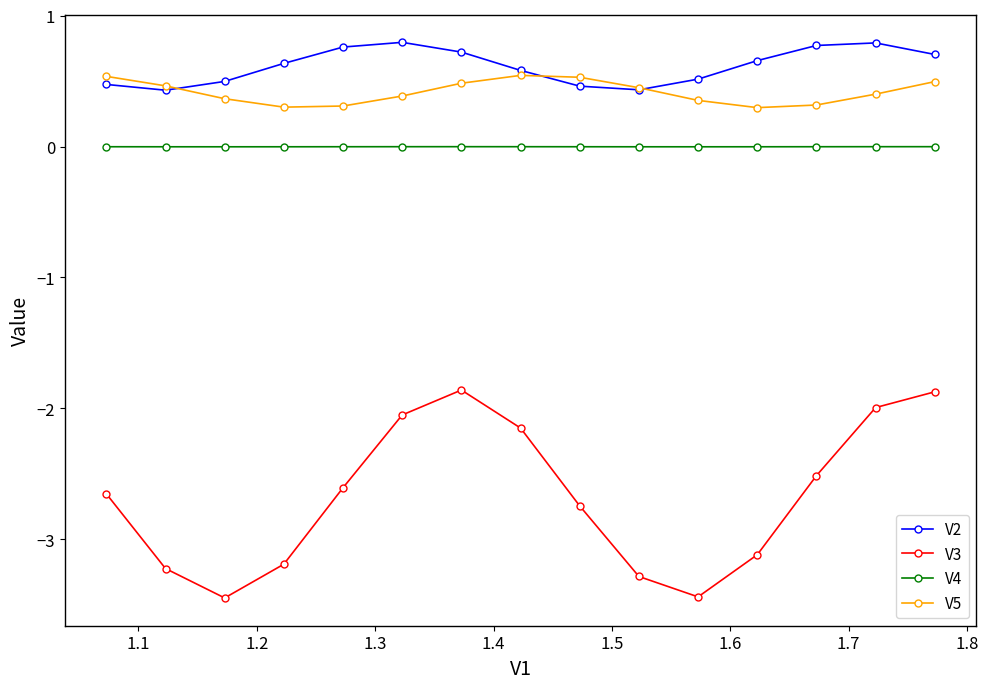

Which series has the largest range (max minus min)?

V3